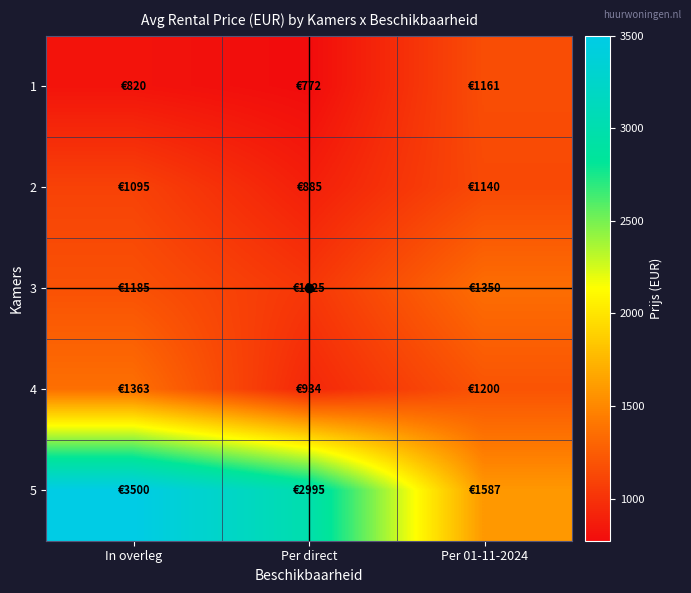

Reading left to right, extract all data points from this chart.

1: In overleg=820	Per direct=772	Per 01-11-2024=1161
2: In overleg=1095	Per direct=885	Per 01-11-2024=1140
3: In overleg=1185	Per direct=1025	Per 01-11-2024=1350
4: In overleg=1363	Per direct=934	Per 01-11-2024=1200
5: In overleg=3500	Per direct=2995	Per 01-11-2024=1587